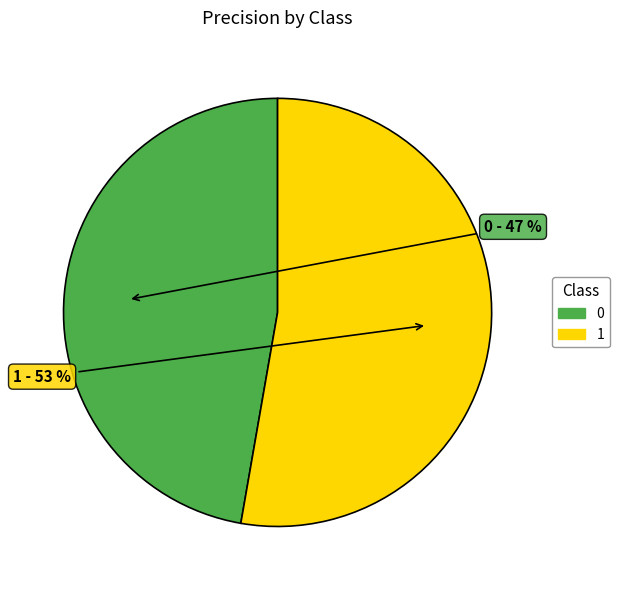

Rank the categories by value from lowest to highest.

0, 1